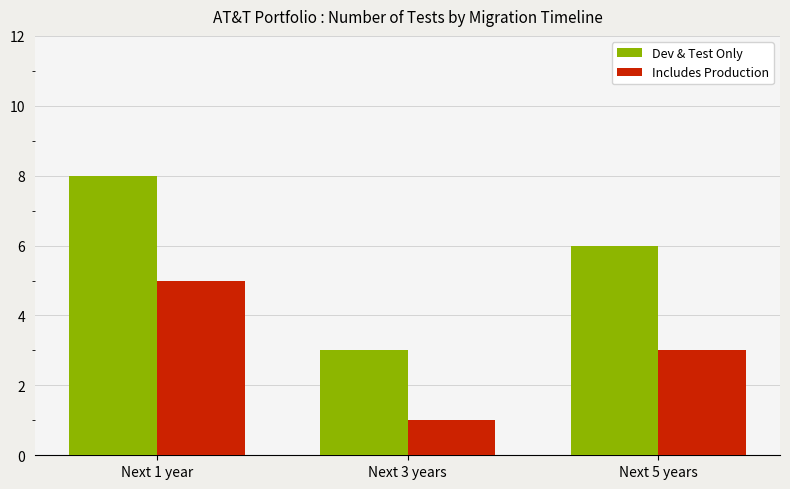

Is it true that Dev & Test Only equals 9 at Next 5 years?

False